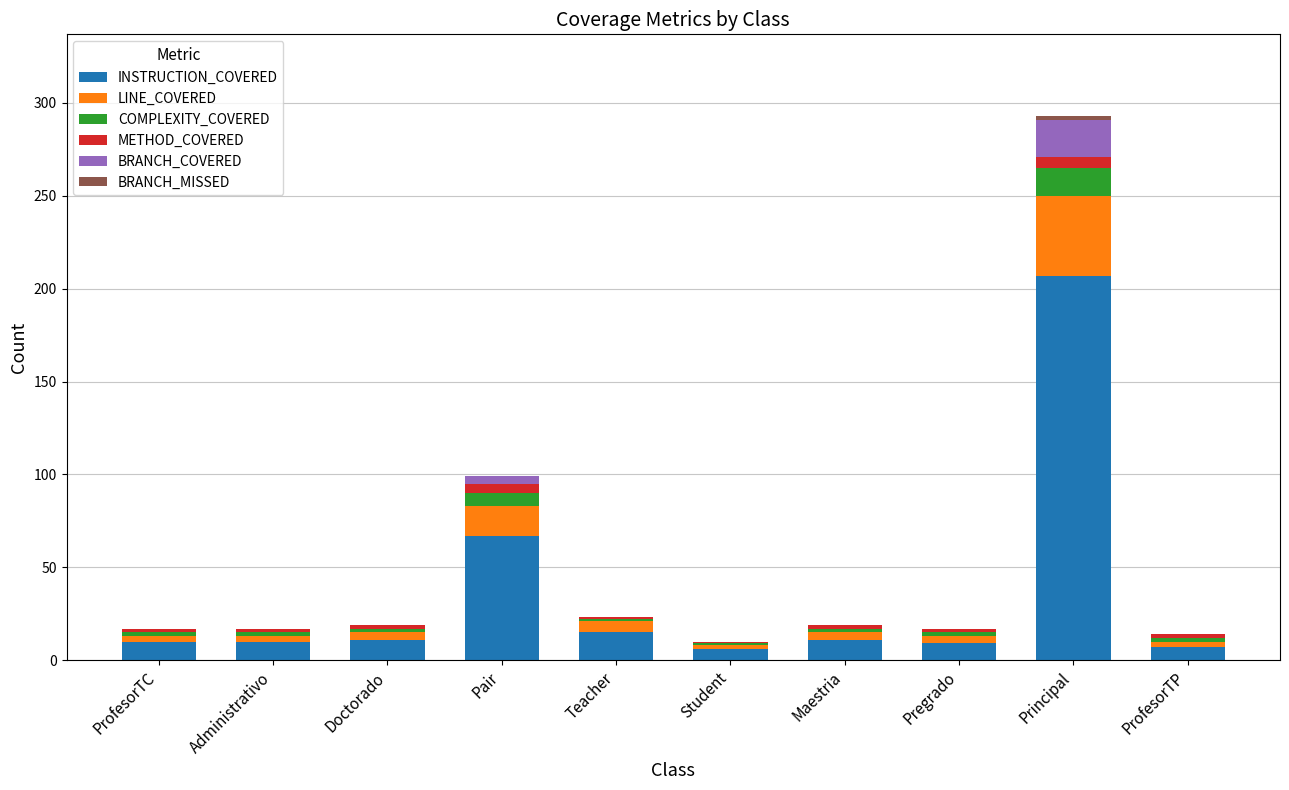

What is the maximum value for INSTRUCTION_COVERED?

207